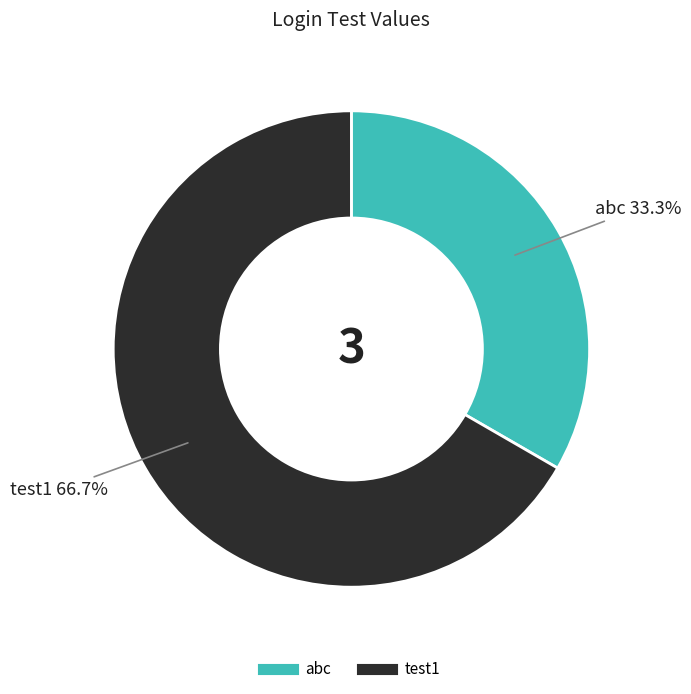

What is the ratio of the value at abc to the value at test1?

0.5